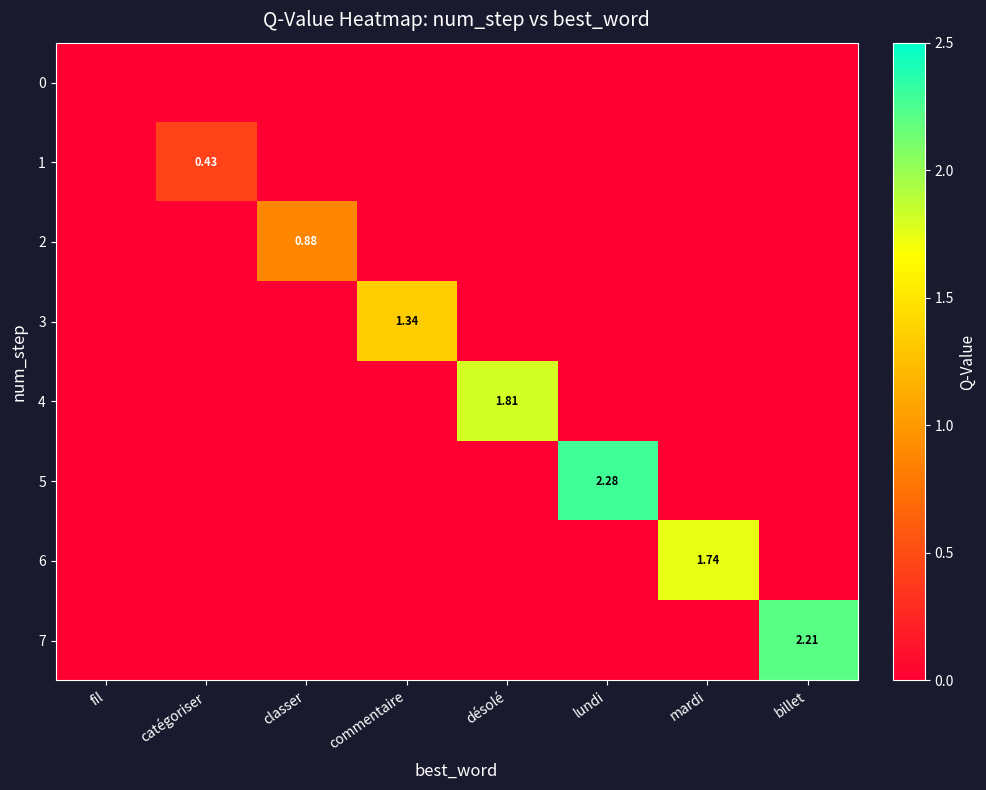

List the series in order of their peak value, lowest first.

0, 1, 2, 3, 6, 4, 7, 5